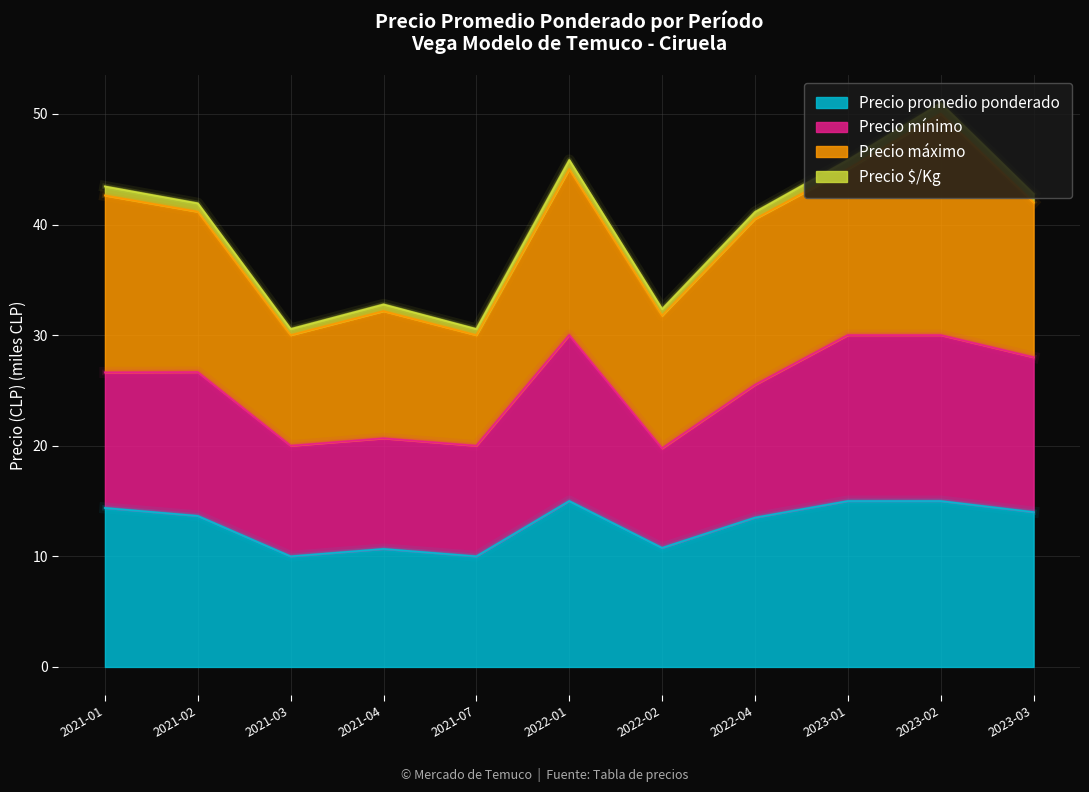

At which category is the sum across all series the highest?

2023-02